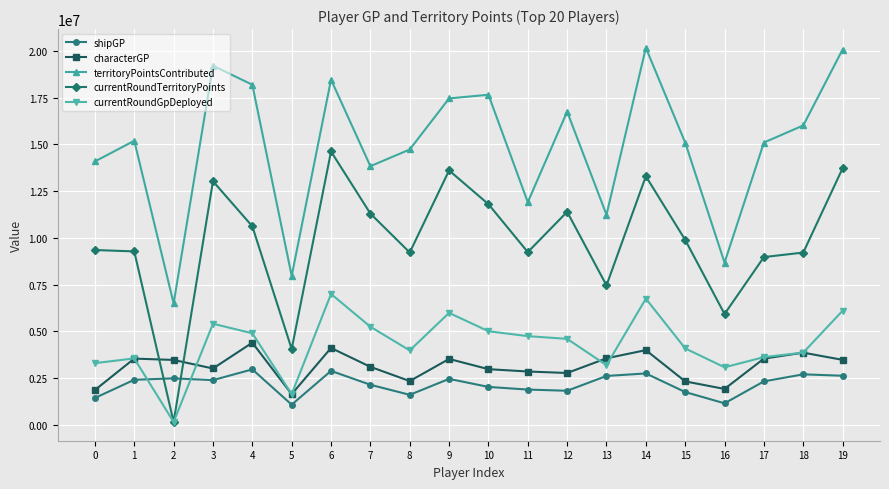

What is the maximum value for territoryPointsContributed?

20170532